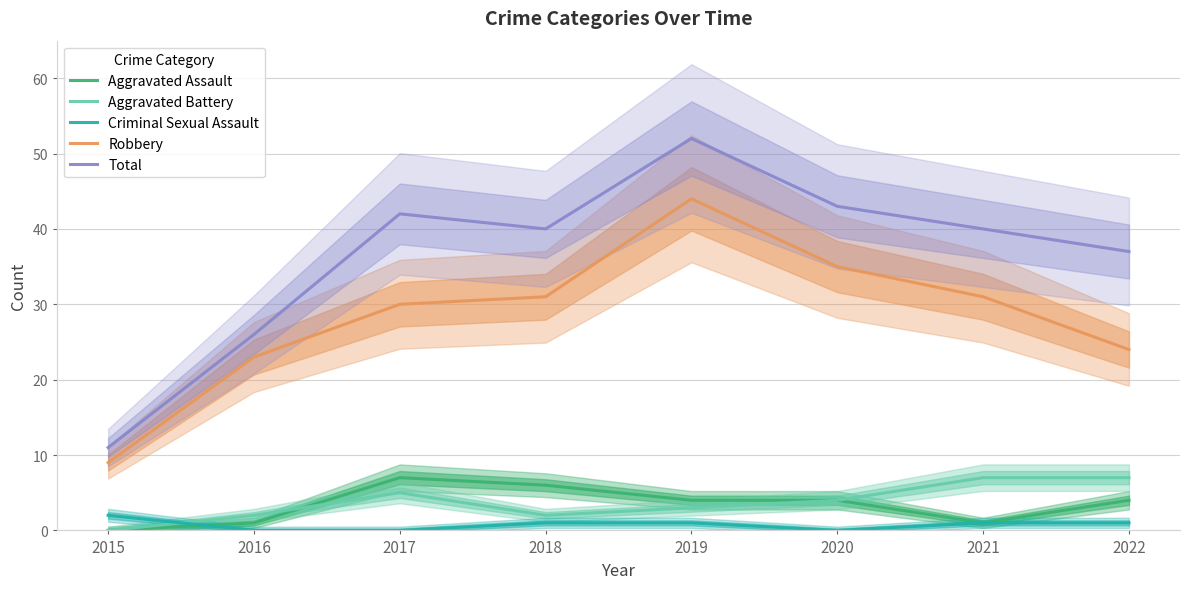

In Robbery, how many points are higher than both neighbors (excluding endpoints)?

1